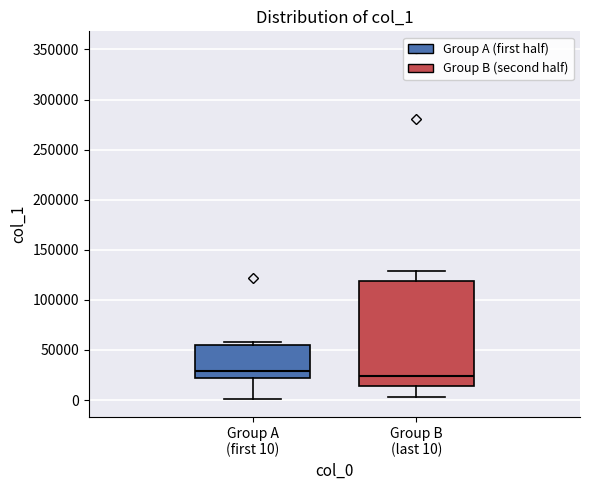

Where does the upper whisker of the box for Group B (last 10) end on the y-axis? The values are not printed on the chart, so give them approximately, as read against the axis.

130000